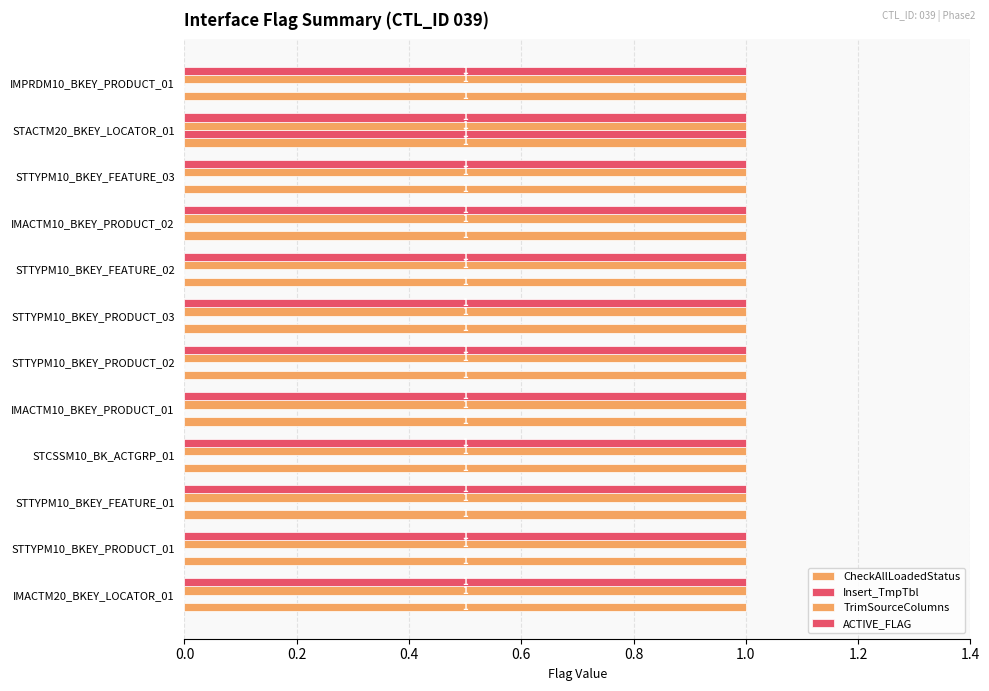

Rank the series by their maximum value, from lowest to highest.

CheckAllLoadedStatus, ACTIVE_FLAG, TrimSourceColumns, Insert_TmpTbl